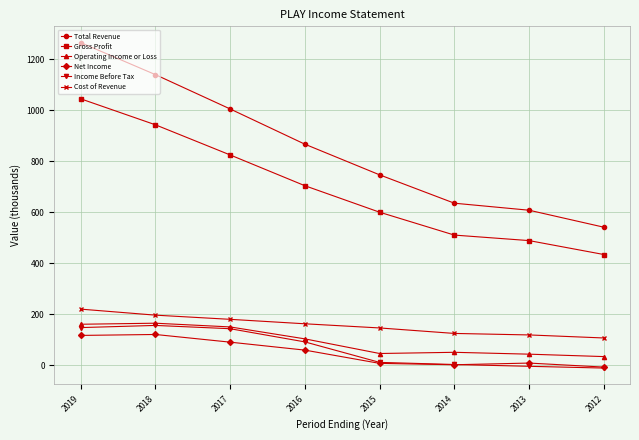

True or false: Total Revenue has a value of 291.9 at 2012.

False